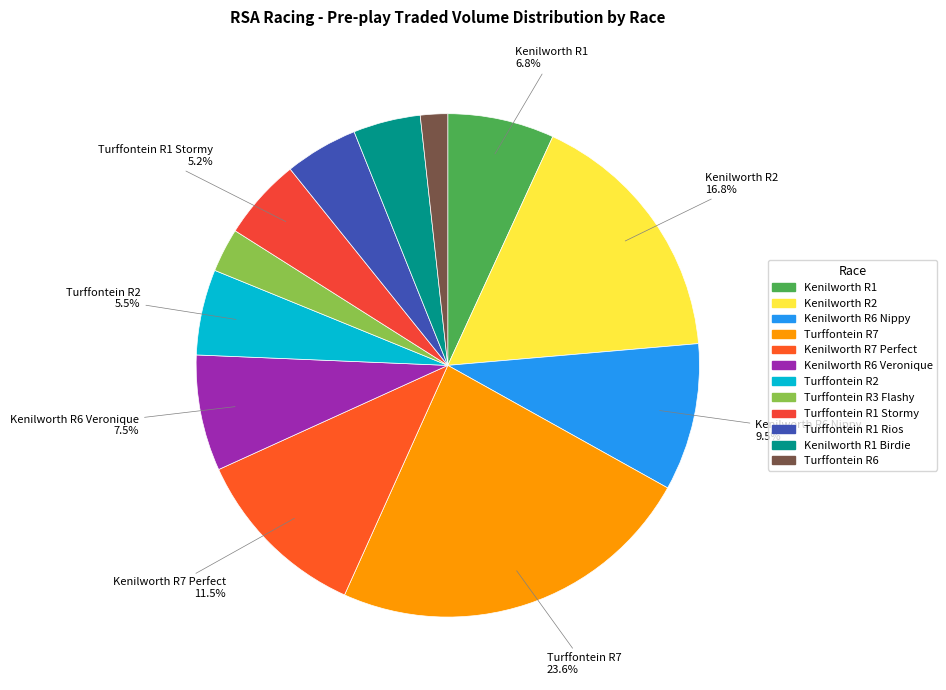

What percentage do Kenilworth R1 Birdie and Kenilworth R2 together represent?

21.1%